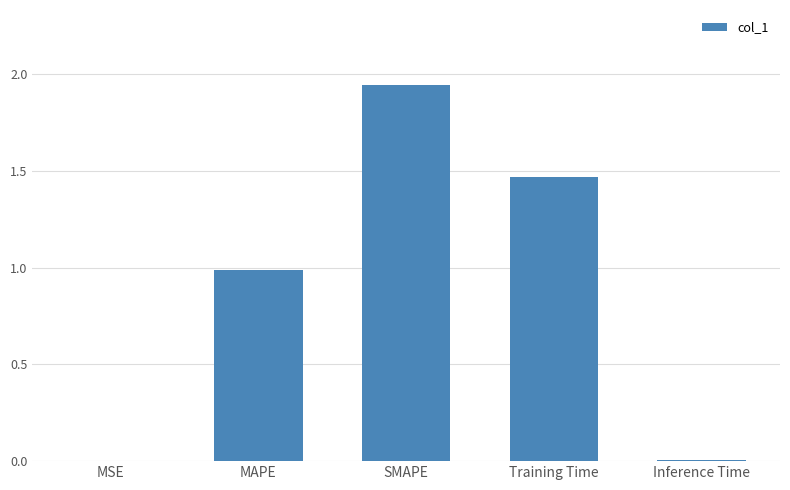

Are the bars horizontal?

No